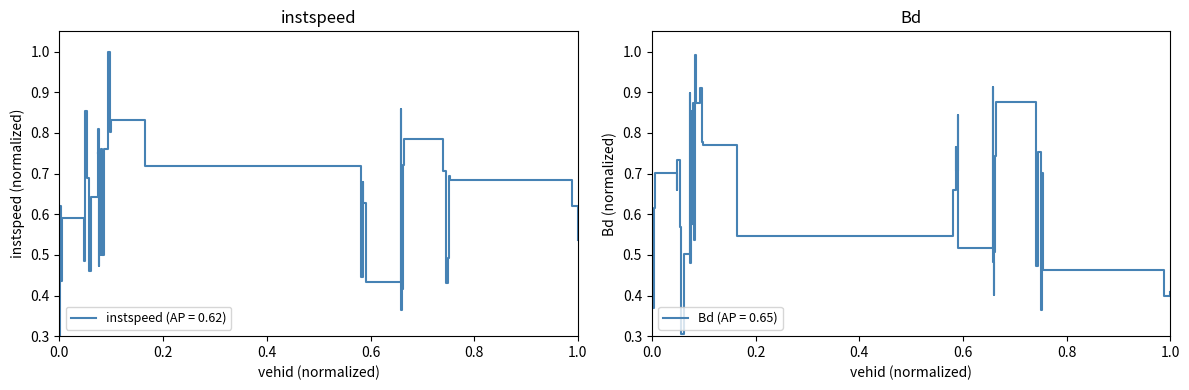

Is this an area chart (filled region under the line)?

No